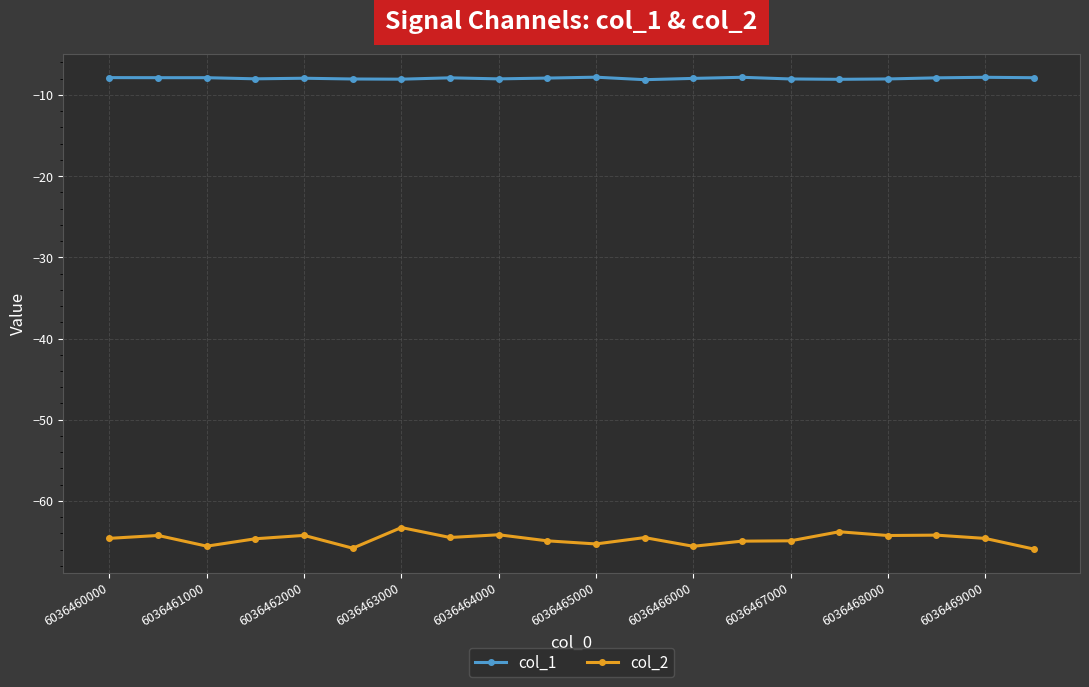

What is the greatest value displayed?

-7.8